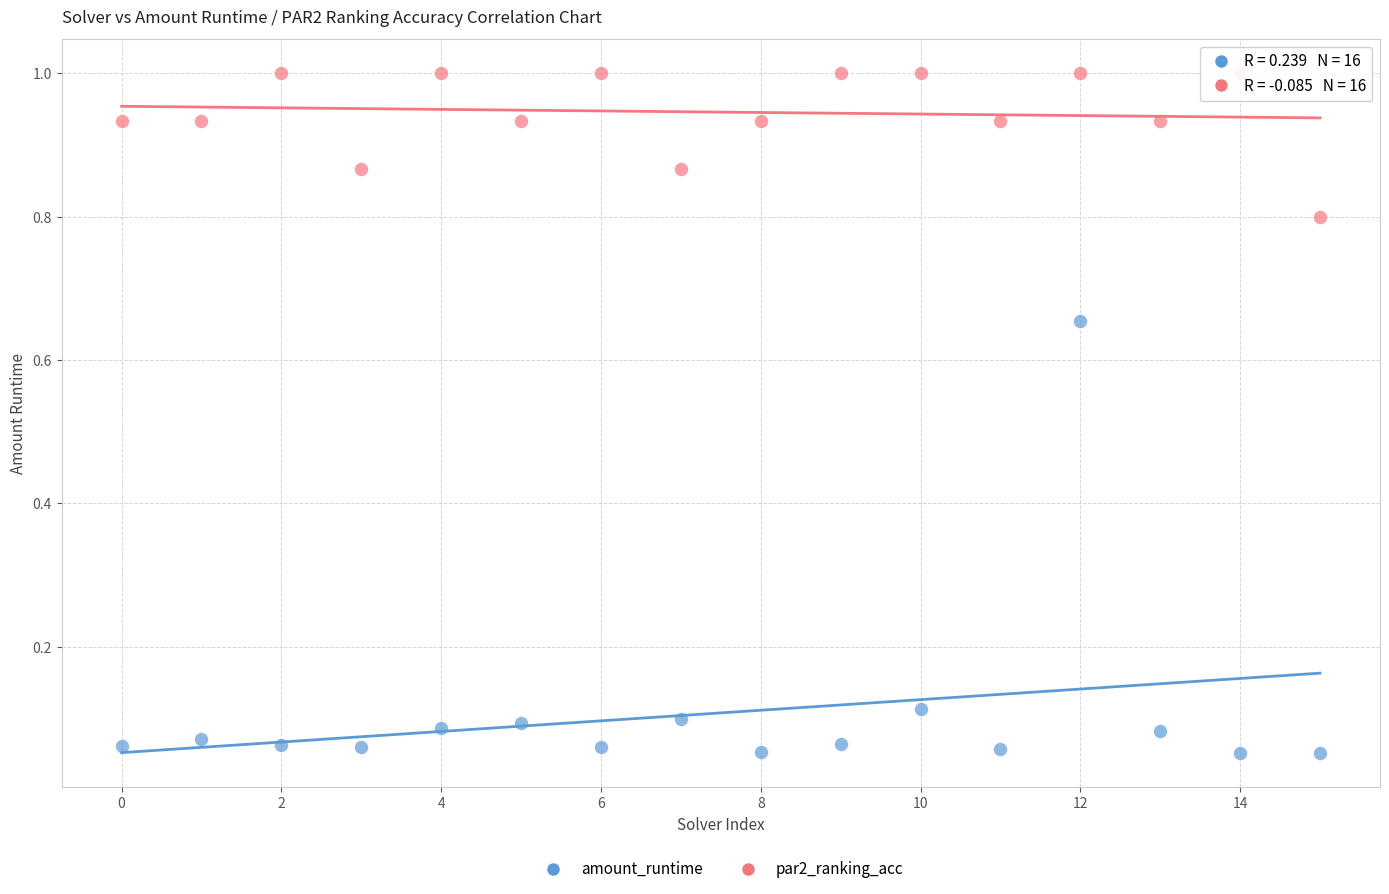

What are all the series names shown in the legend?

amount_runtime, par2_ranking_acc